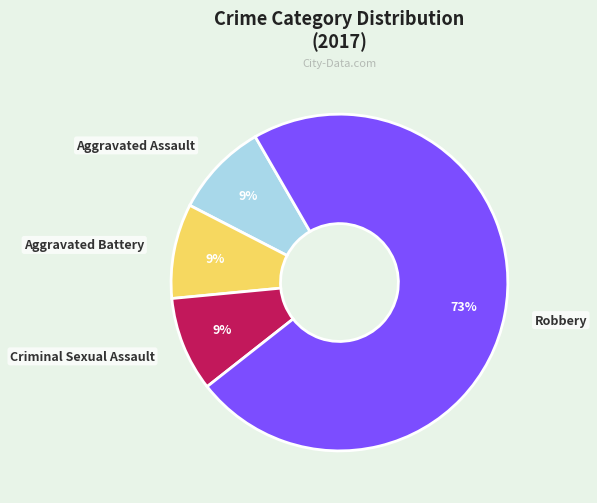

To the nearest percent, what is the difference between the largest and smallest slice percentages?

64%